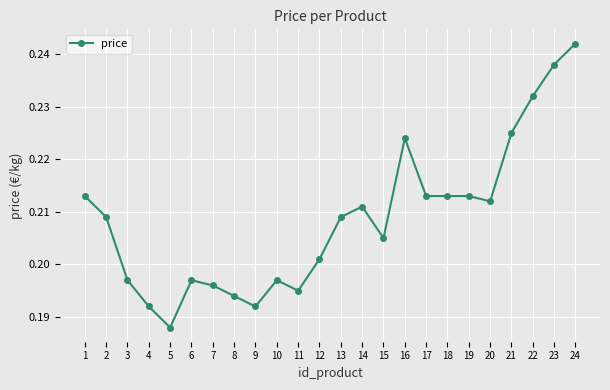

True or false: the data has more than 0 interior local peaks.

True